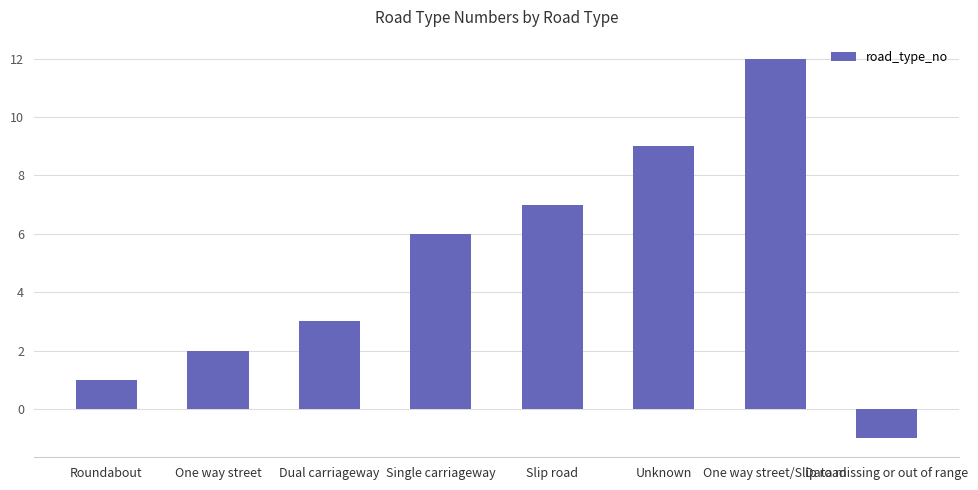

Reading right to left, what are all the values shown in this chart?

-1	12	9	7	6	3	2	1